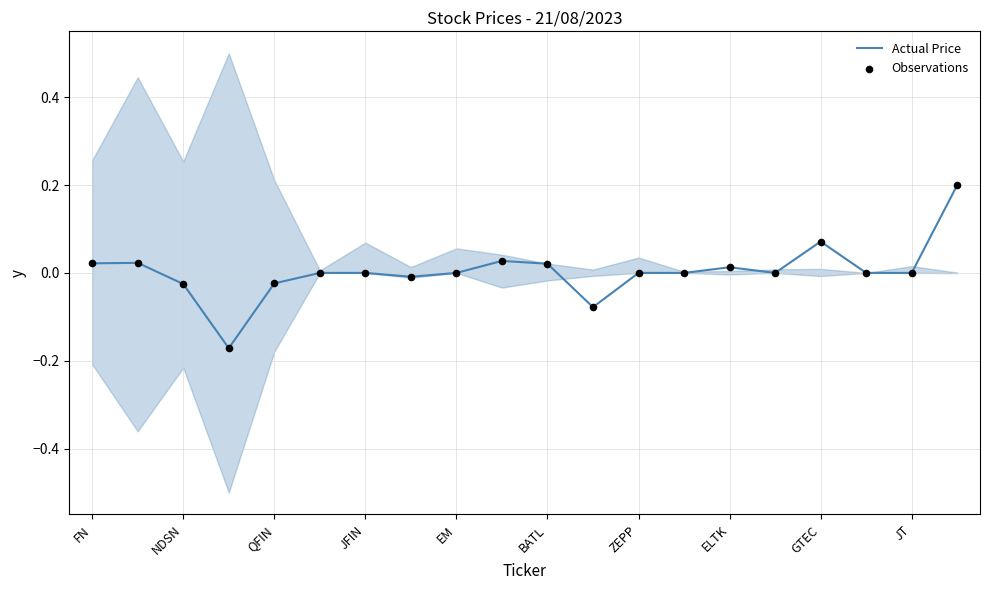

Which series has the largest Y range (max minus min)?

Actual Price